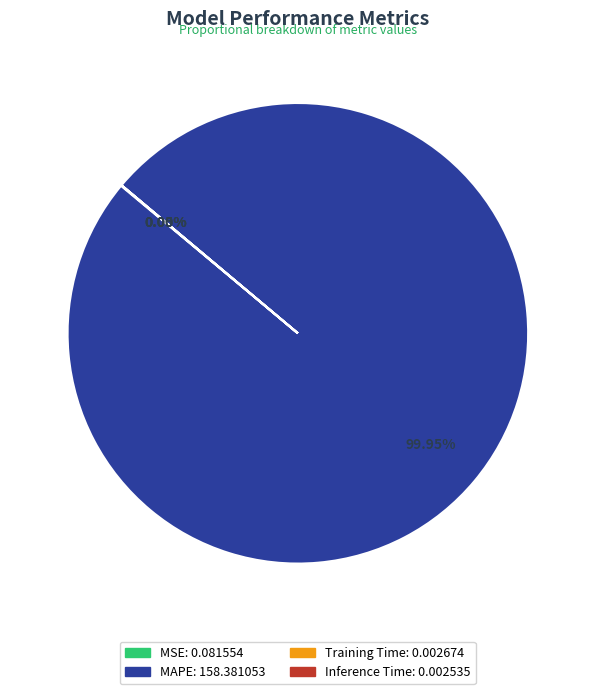

What is the largest slice in the pie chart?

MAPE